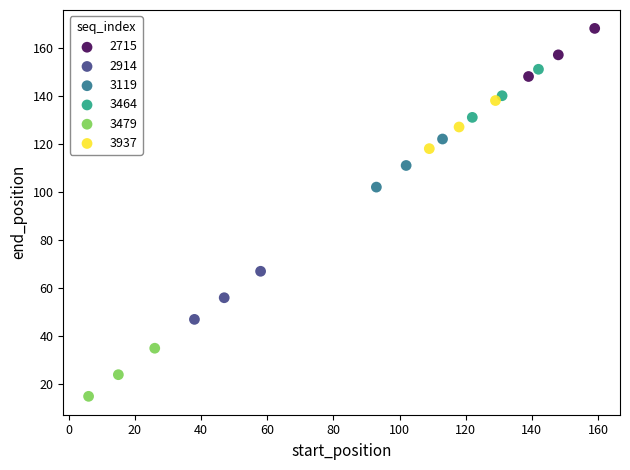

Which series contains the lowest Y value?

3479